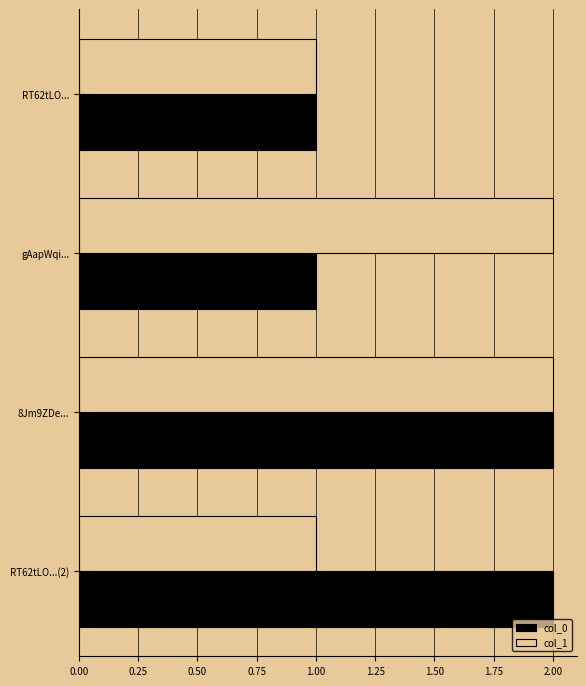

Count the col_0 values in the range 1 to 2.

4